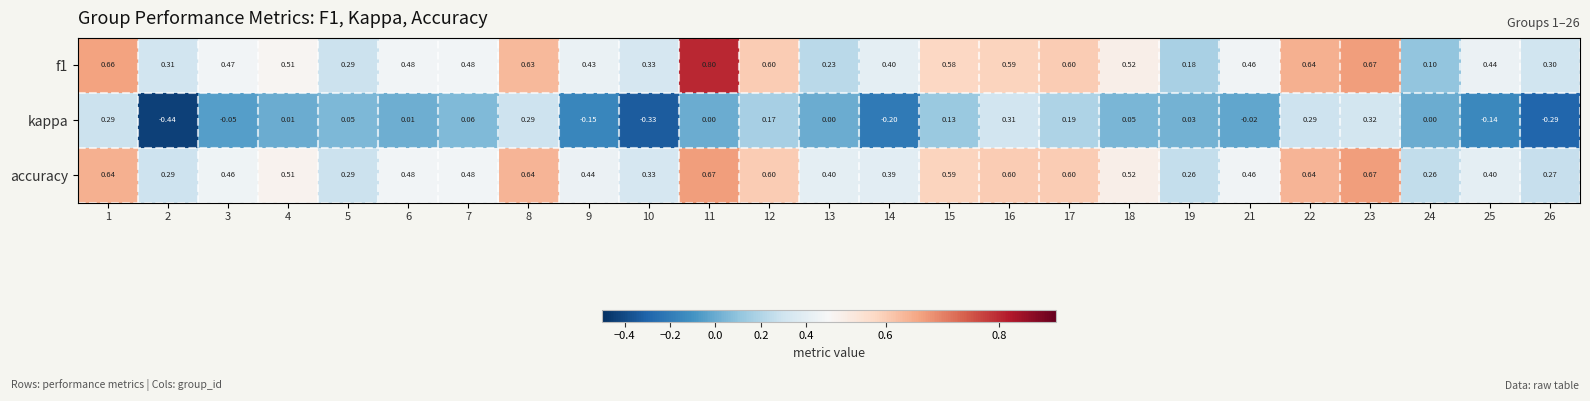

Which series has the widest spread of values?

kappa